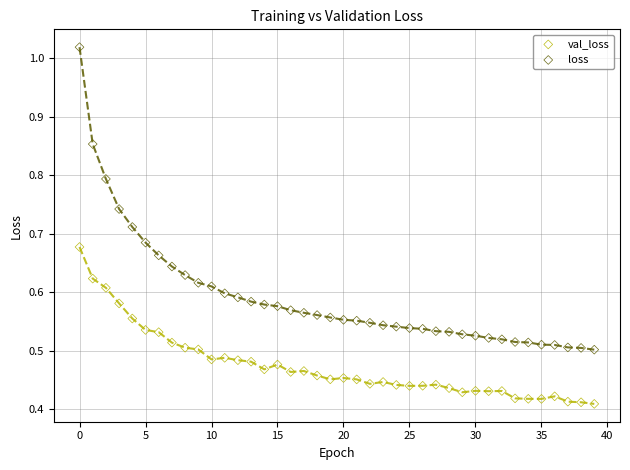

Which series contains the lowest Y value?

val_loss